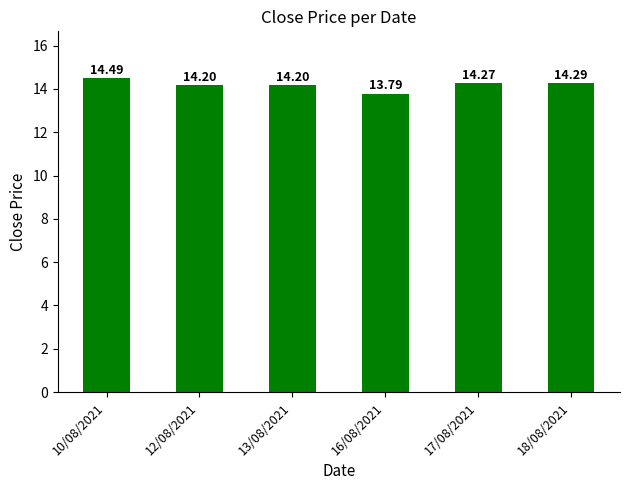

Is it true that the value at 18/08/2021 is 14.3?

True